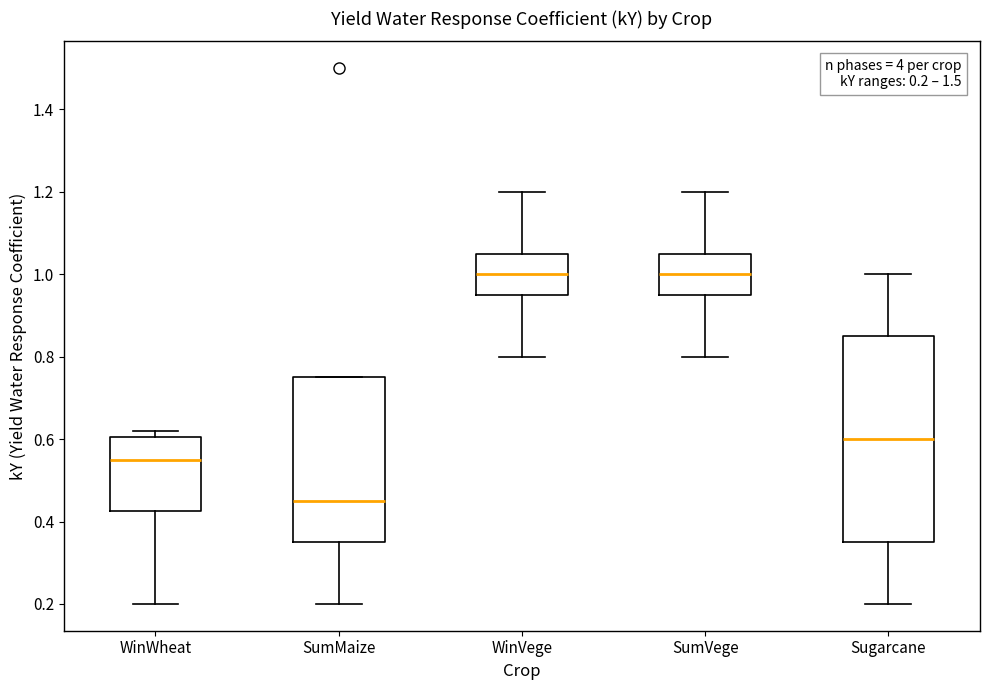

Which box is the tallest, from its lower edge to its upper edge?

Sugarcane